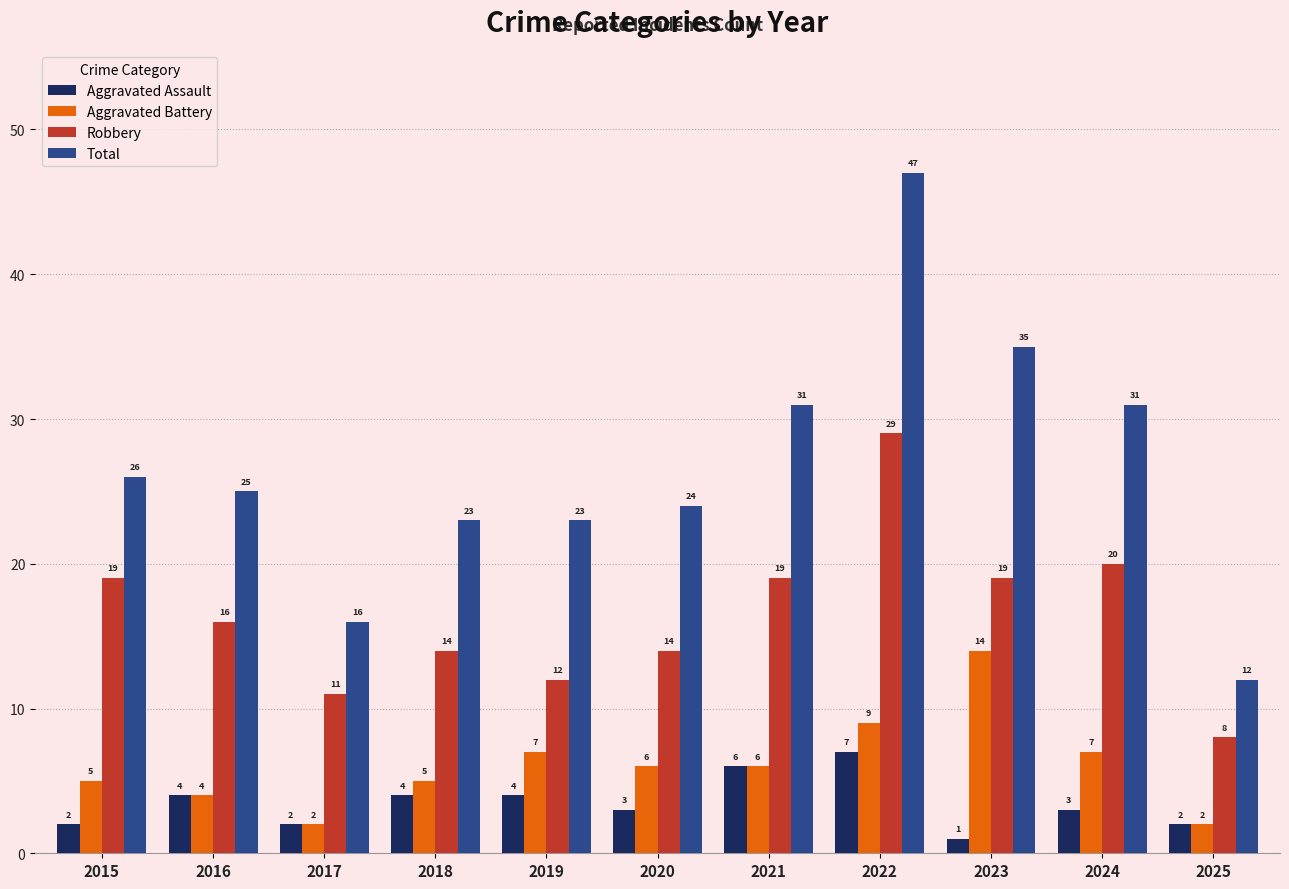

The Total series shows 60 at 2023. True or false?

False